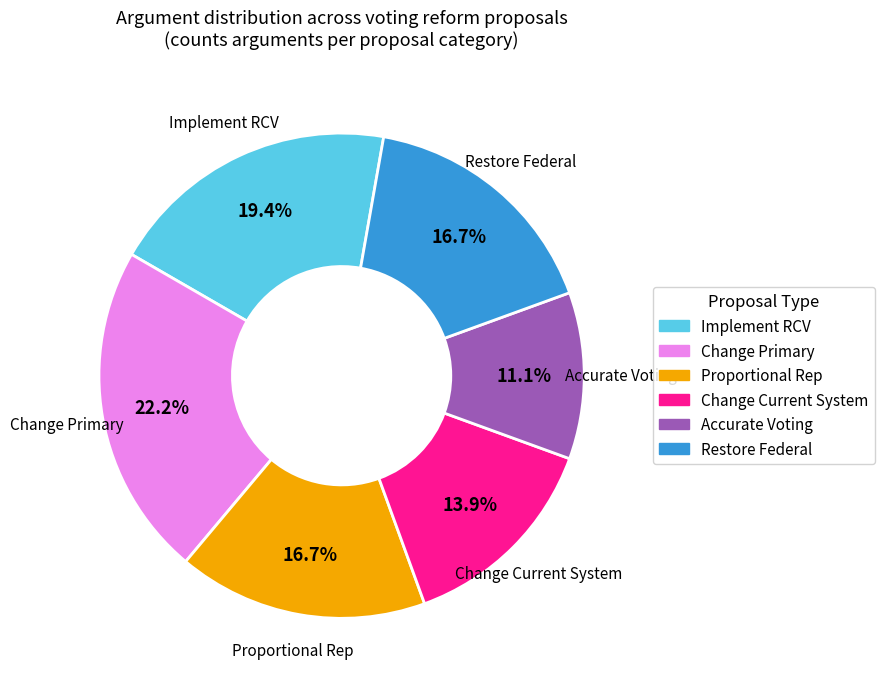

Is there any slice that represents more than half of the pie?

No